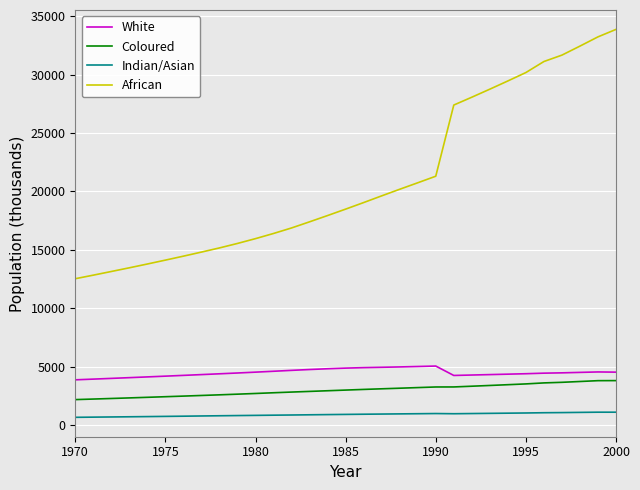

What is the highest value of the White series?

5044